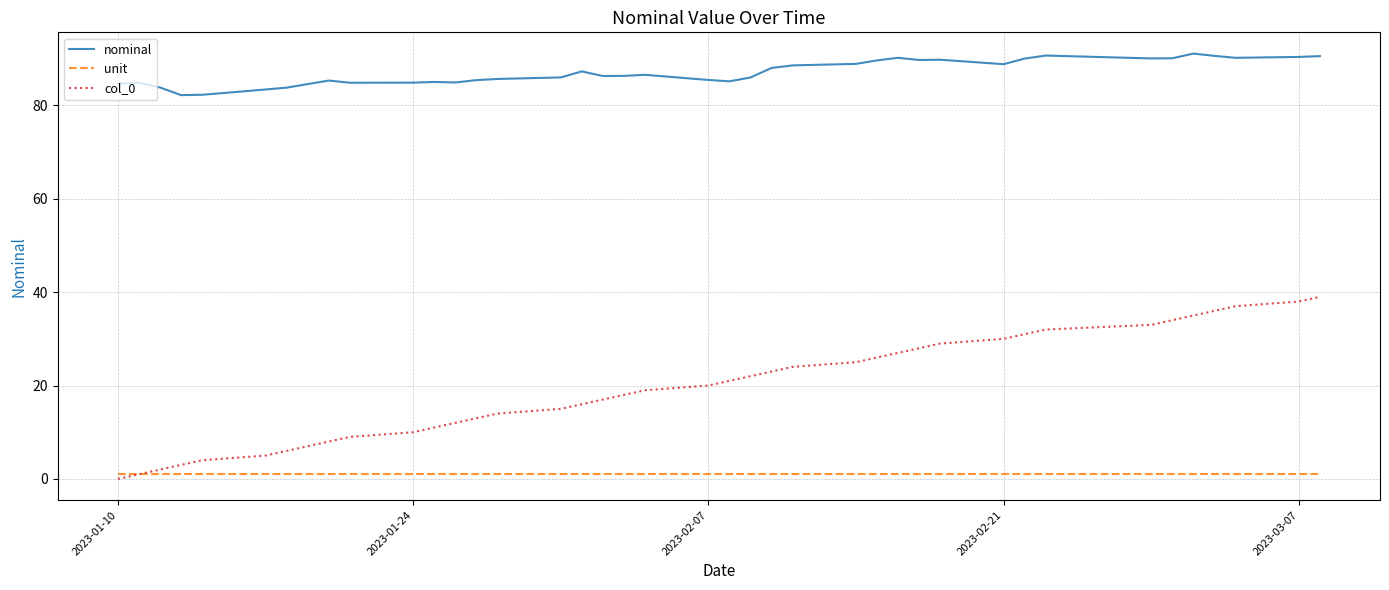

List the series in order of their overall mean, highest first.

nominal, col_0, unit